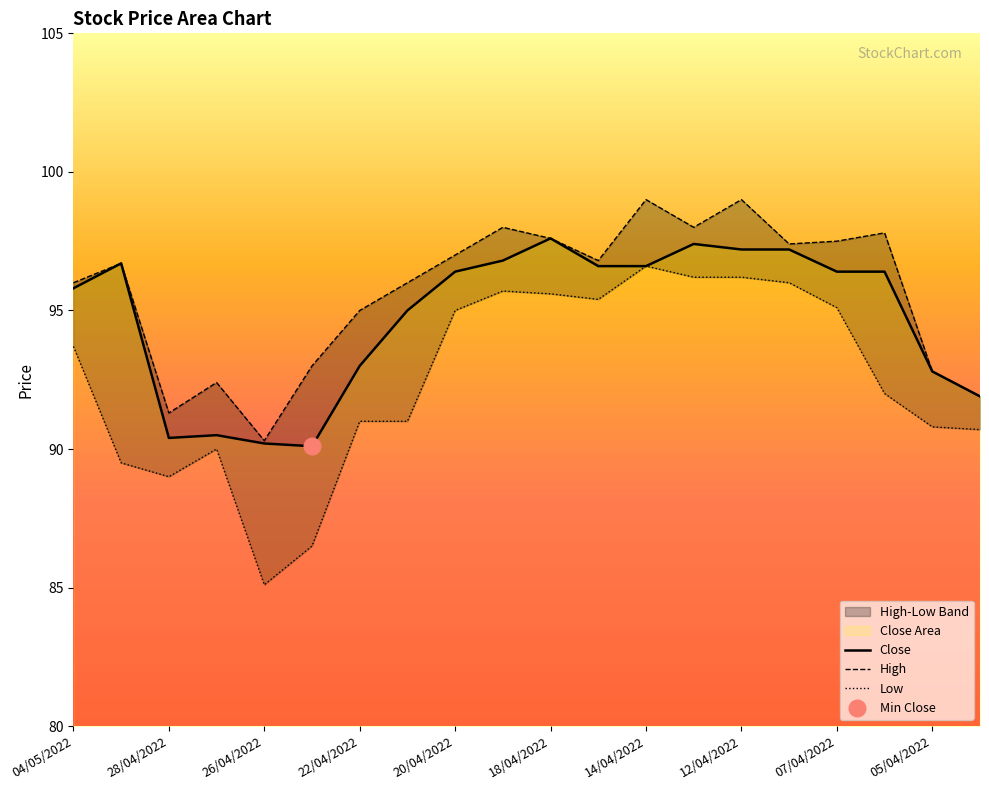

Which series has the widest spread of values?

Low